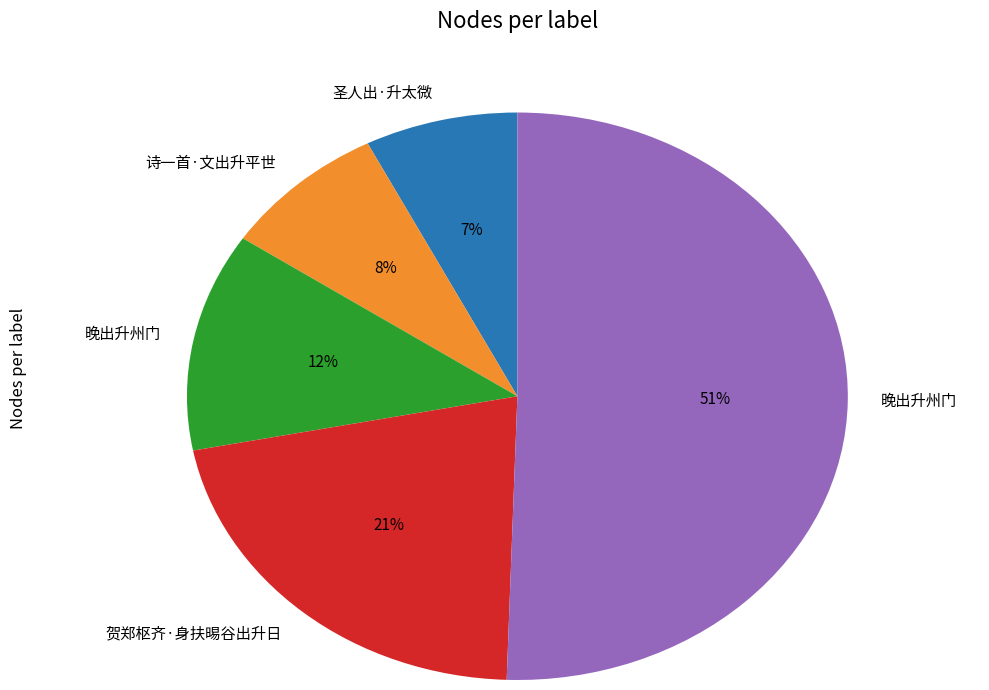

To the nearest percent, what is the average slice percentage?

20%